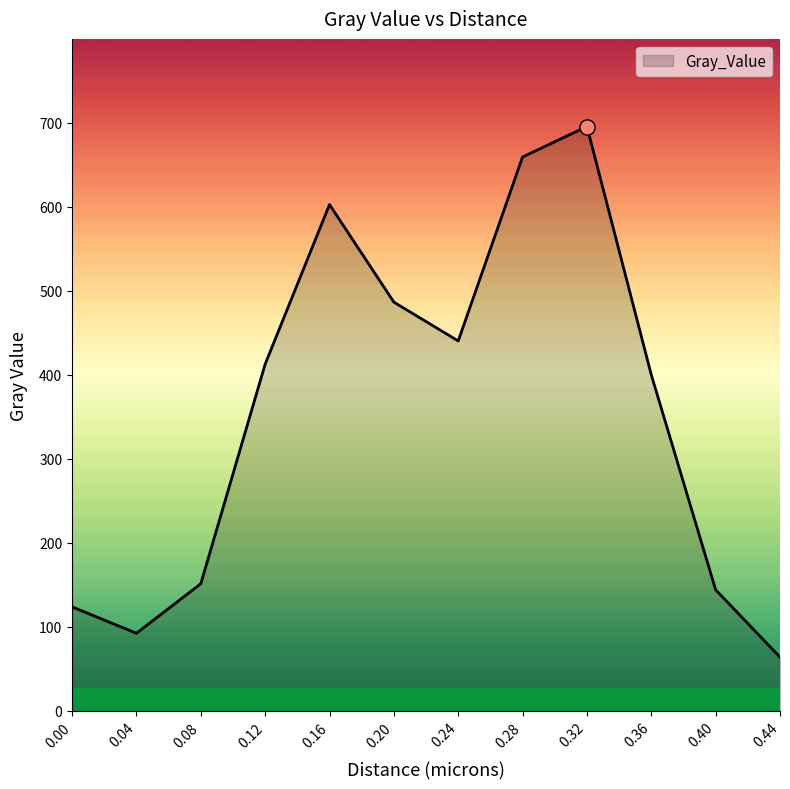

What is the change in value from 0.12 to 0.44?

-348.7